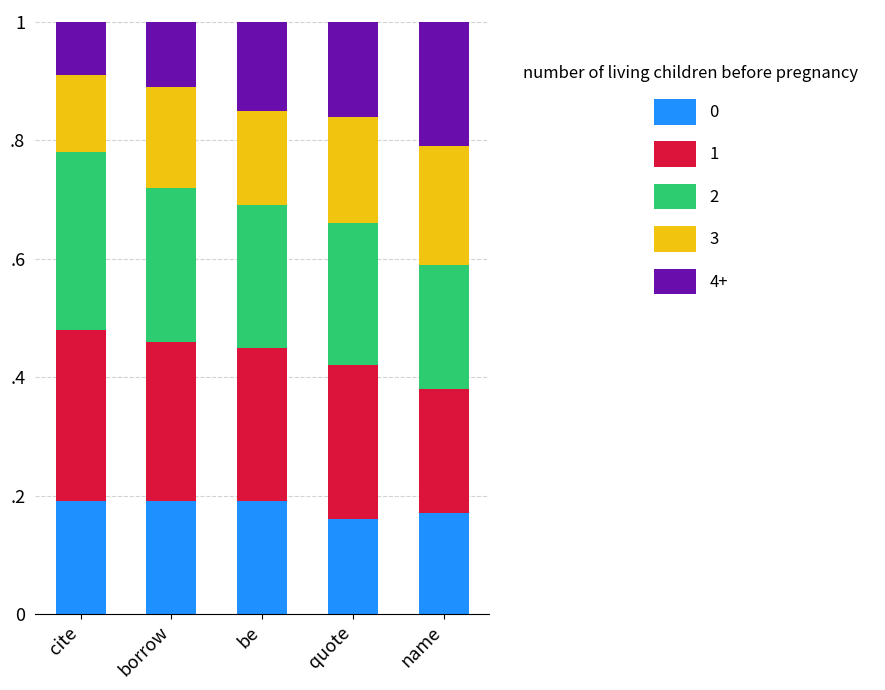

Are the bars grouped side by side (vs. stacked)?

No